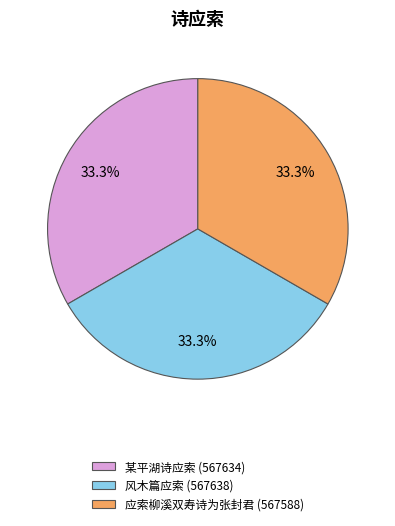

How many slices are in this pie chart?

3